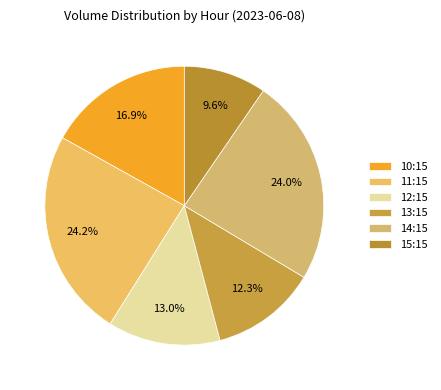

What is the largest slice in the pie chart?

11:15